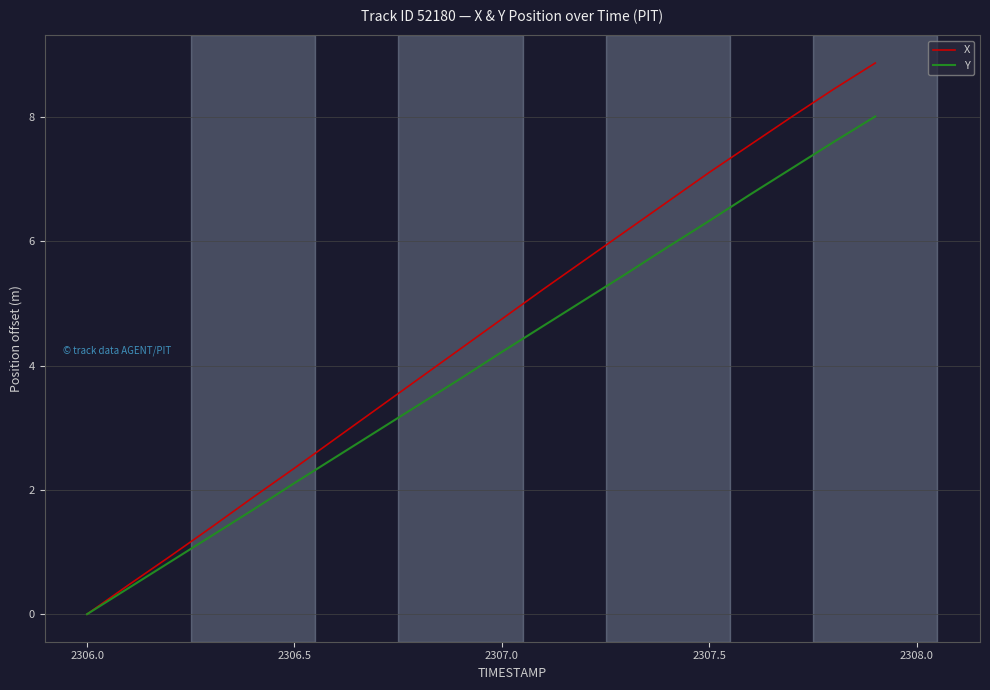

List the series in order of their peak value, highest first.

X, Y